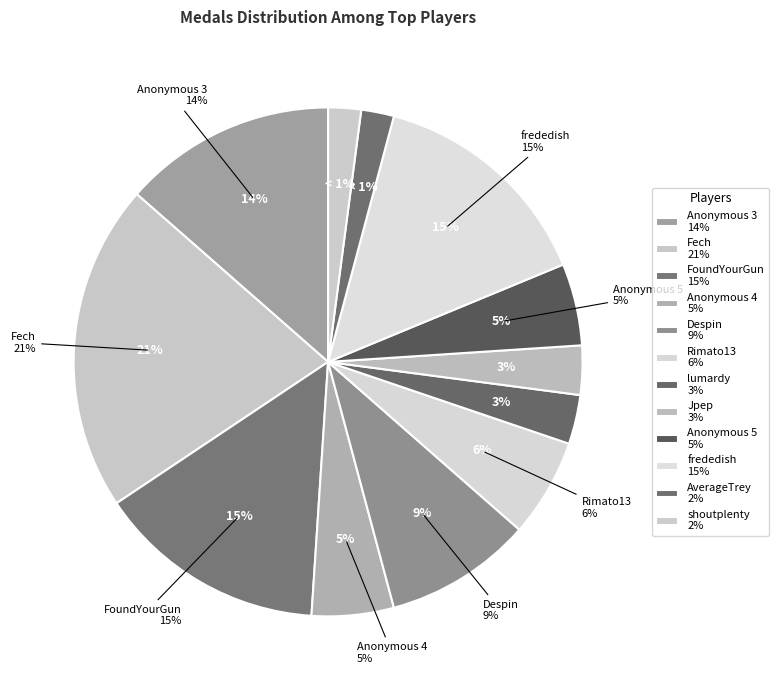

Combined, do FoundYourGun and Jpep account for over 50%?

No